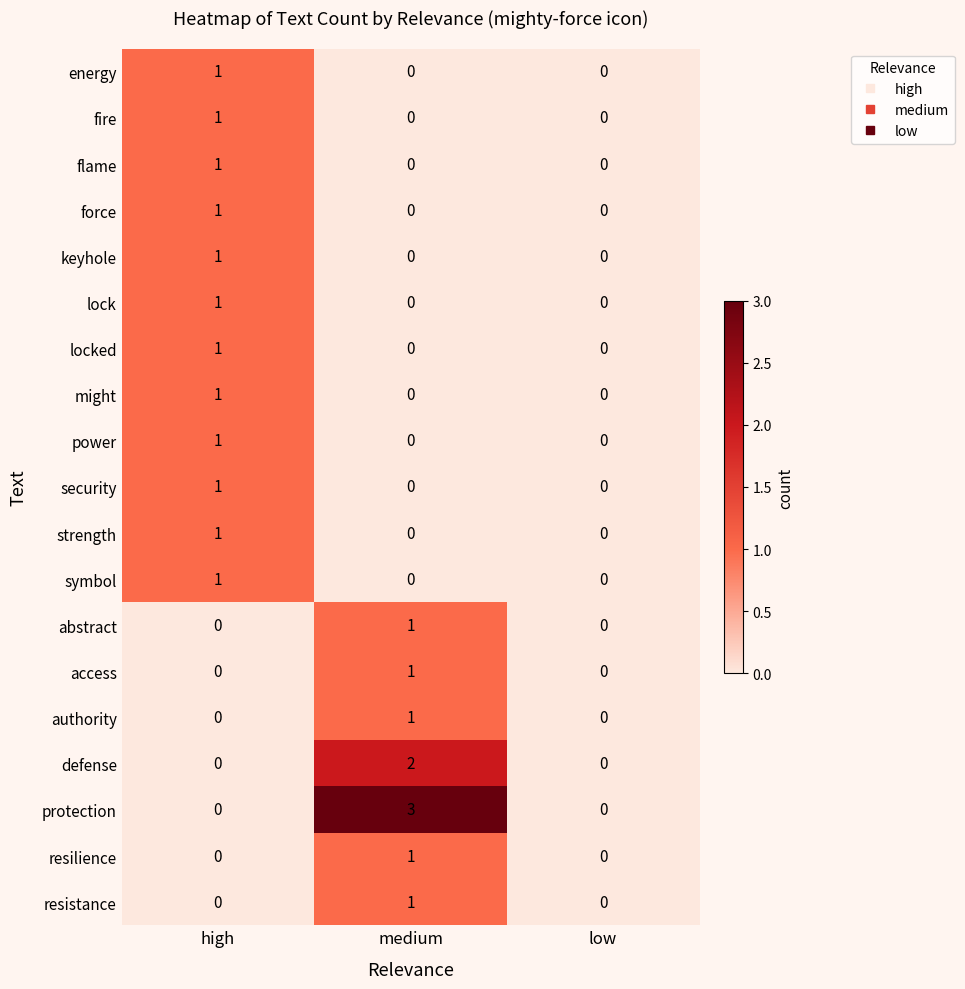

Which series changed the most between high and medium?

protection